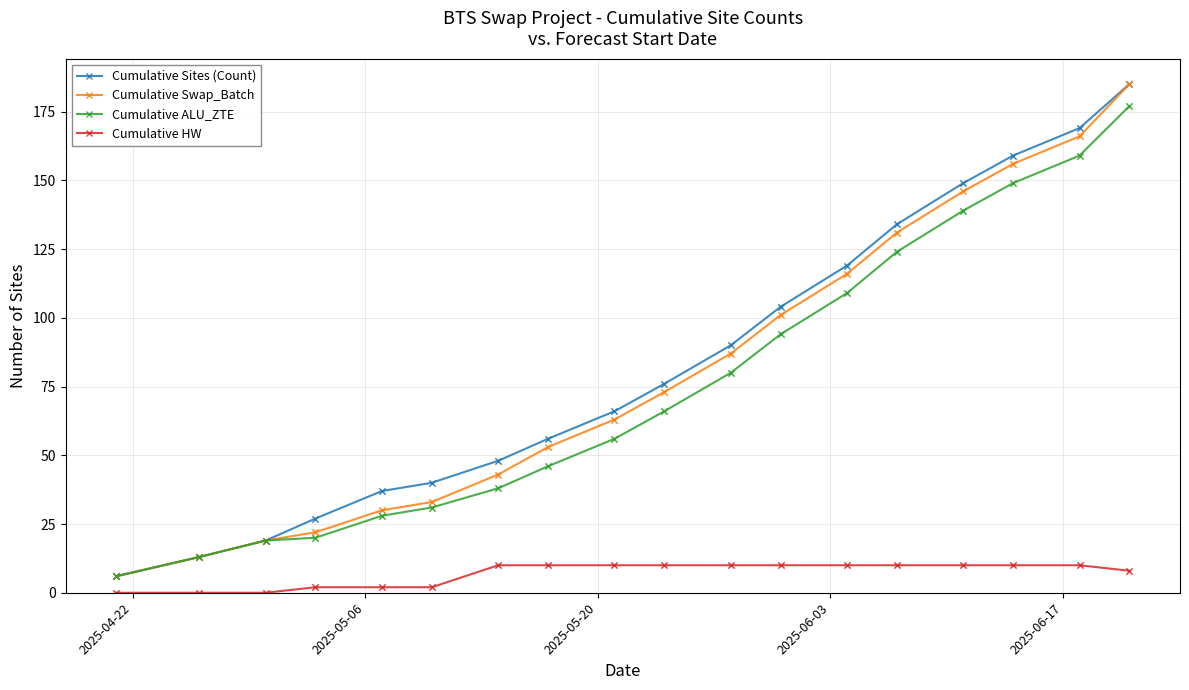

At how many categories does at least one series exceed 121?

5